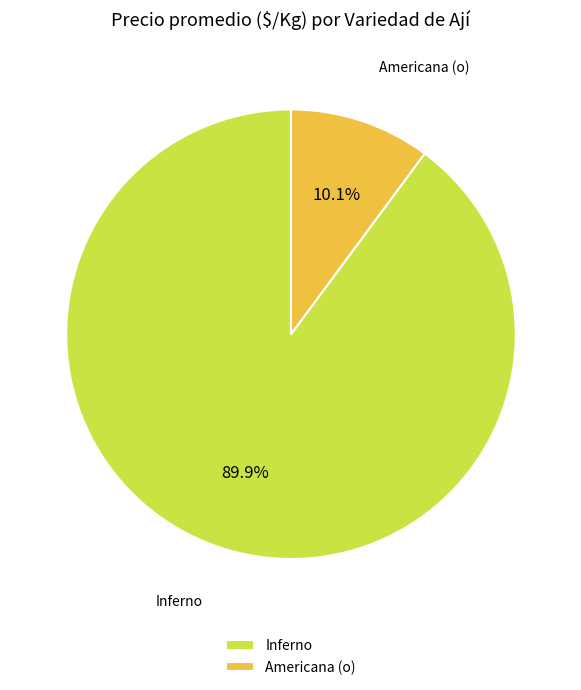

Which category accounts for the majority?

Inferno